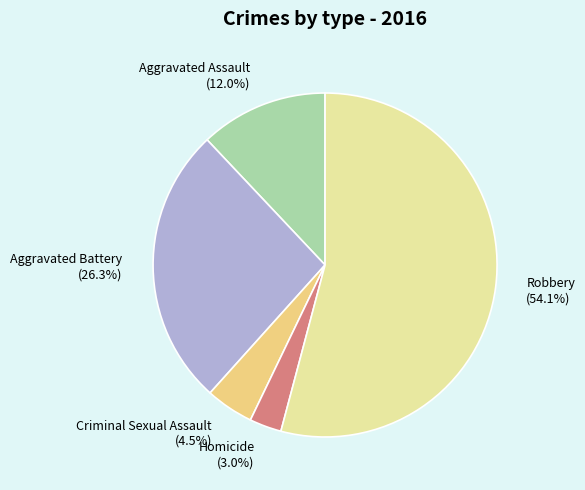

Which has a higher value, Aggravated Battery or Criminal Sexual Assault?

Aggravated Battery